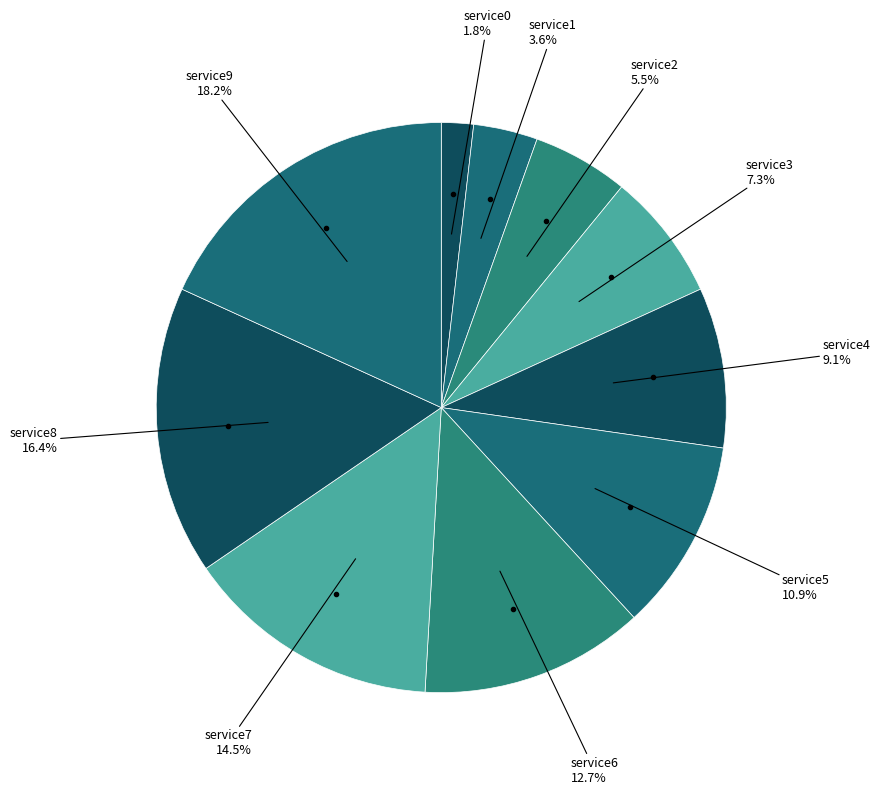

Rank the categories by value from highest to lowest.

service9, service8, service7, service6, service5, service4, service3, service2, service1, service0